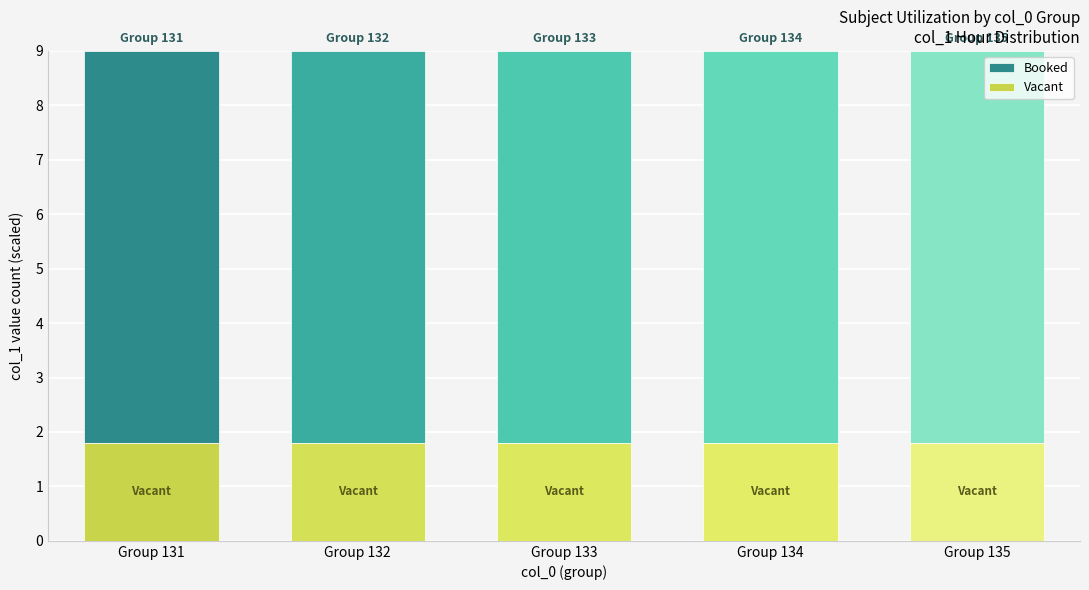

True or false: Vacant has a value of 1.8 at Group 133.

True